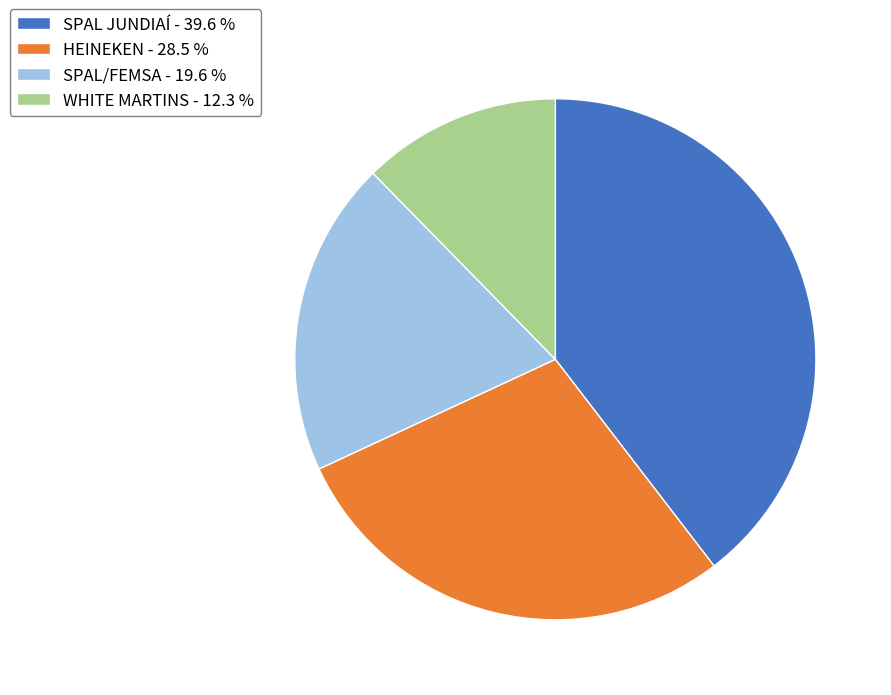

Which slice is the largest?

SPAL JUNDIAÍ